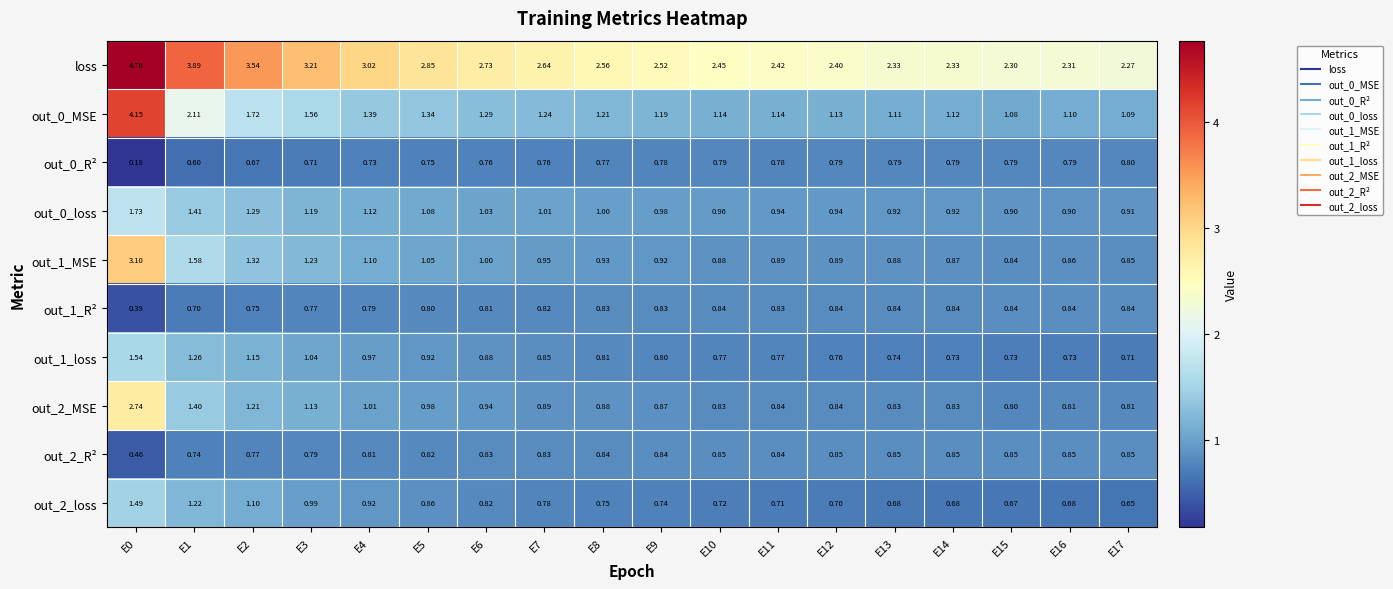

Which series changed the most between E10 and E15?

loss